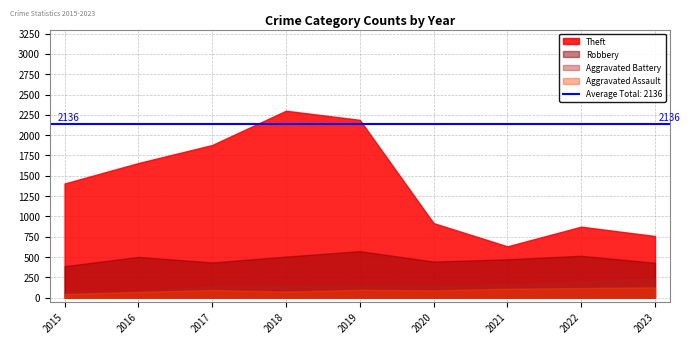

How many data points in Aggravated Assault are above 95?

4